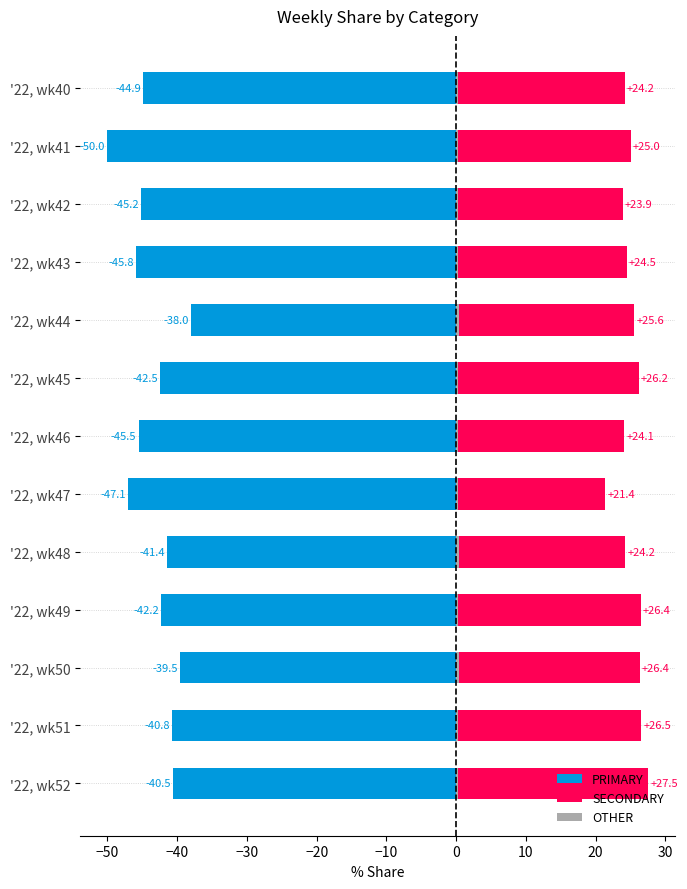

Reading left to right, extract all data points from this chart.

PRIMARY: -44.9	-50.0	-45.2	-45.8	-38.0	-42.5	-45.5	-47.1	-41.4	-42.2	-39.5	-40.8	-40.5
SECONDARY: 24.2	25.0	23.9	24.5	25.6	26.2	24.1	21.4	24.2	26.4	26.4	26.5	27.5
OTHER: 0.3	0.2	0.3	0.3	0.4	0.3	0.3	0.3	0.3	0.3	0.3	0.3	0.3